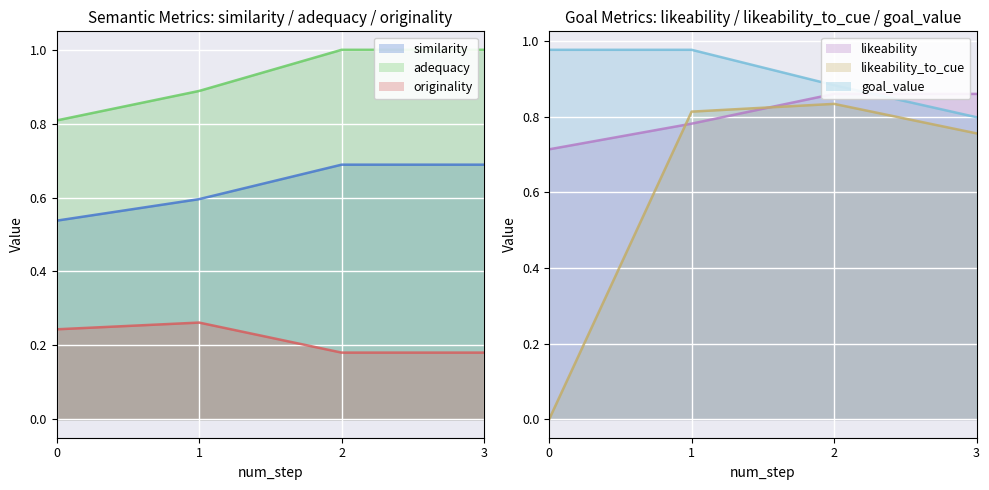

Which series changed the most between 2 and 3?

goal_value